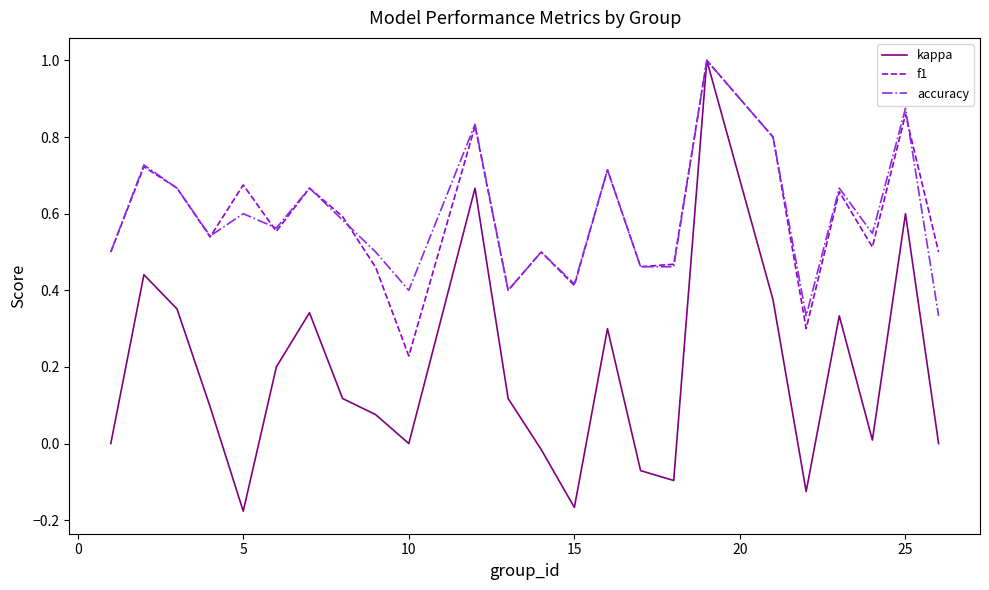

Reading left to right, list all the values displayed in this chart.

kappa: 0.0	0.4	0.4	0.1	-0.2	0.2	0.3	0.1	0.1	0.0	0.7	0.1	-0.0	-0.2	0.3	-0.1	-0.1	1.0	0.4	-0.1	0.3	0.0	0.6	0.0
f1: 0.5	0.7	0.7	0.5	0.7	0.6	0.7	0.6	0.5	0.2	0.8	0.4	0.5	0.4	0.7	0.5	0.5	1.0	0.8	0.3	0.7	0.5	0.9	0.5
accuracy: 0.5	0.7	0.7	0.5	0.6	0.6	0.7	0.6	0.5	0.4	0.8	0.4	0.5	0.4	0.7	0.5	0.5	1.0	0.8	0.3	0.7	0.5	0.9	0.3